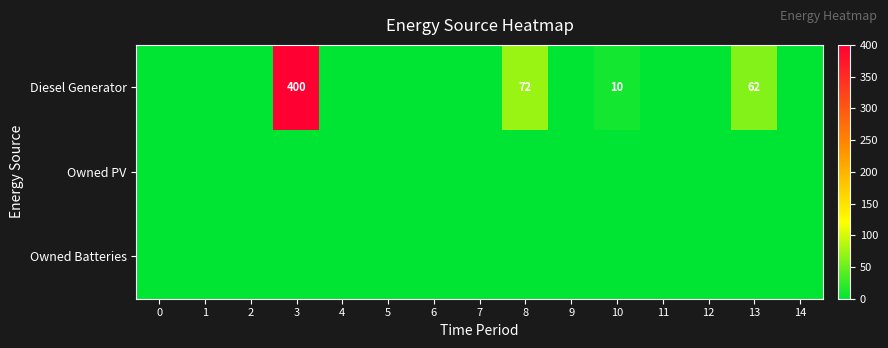

The Owned PV series shows 0 at 14. True or false?

True